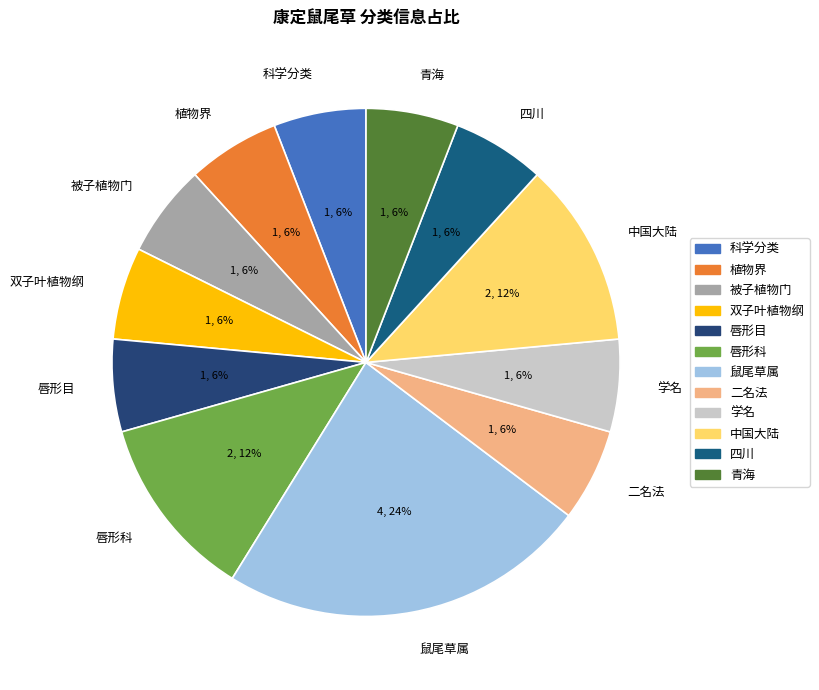

True or false: 被子植物门 accounts for 6% of the total.

True